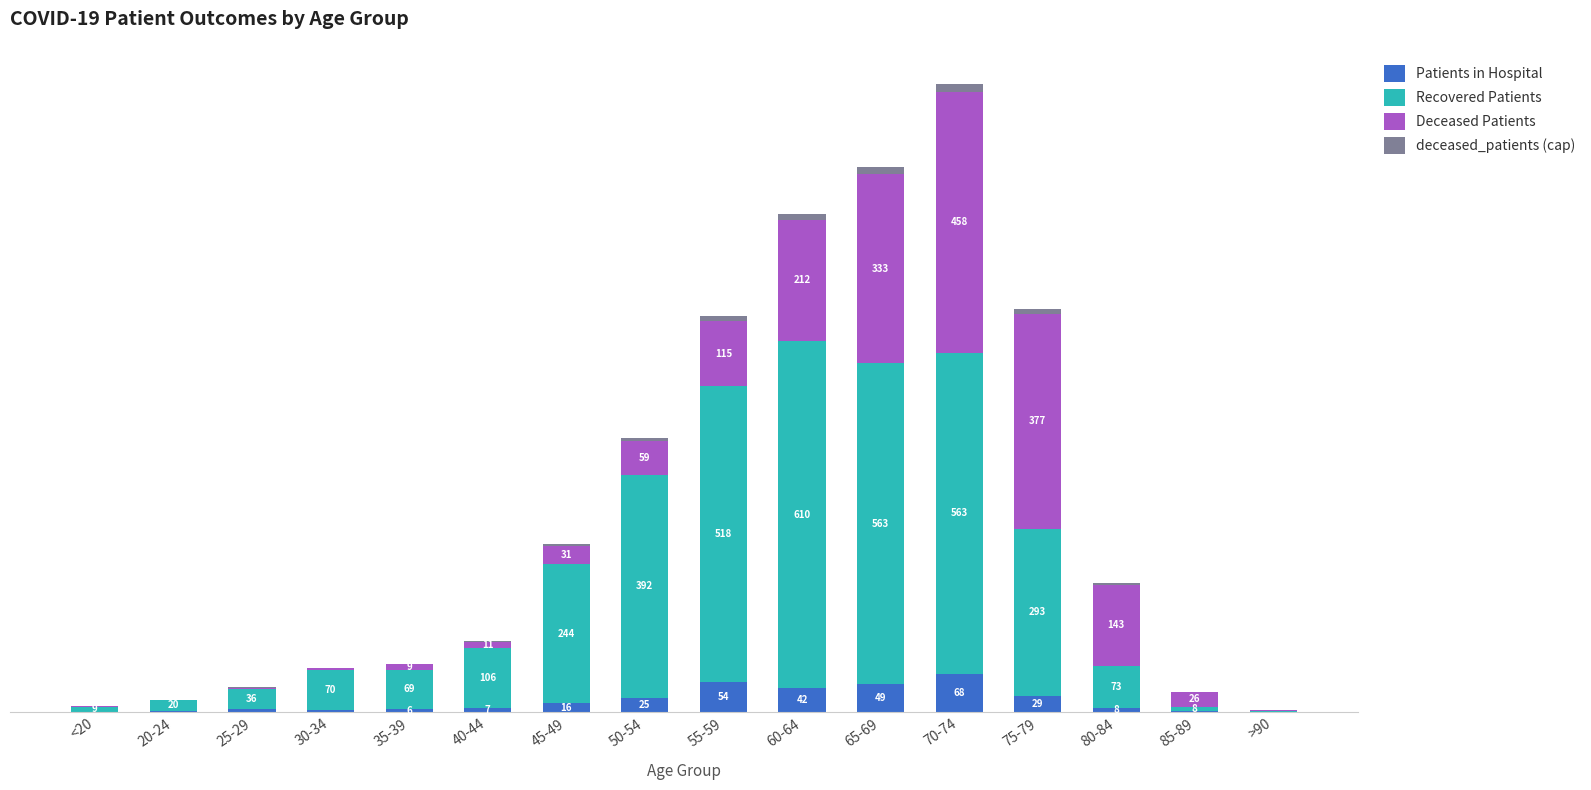

Which category has the highest value in the Patients in Hospital series?

70-74